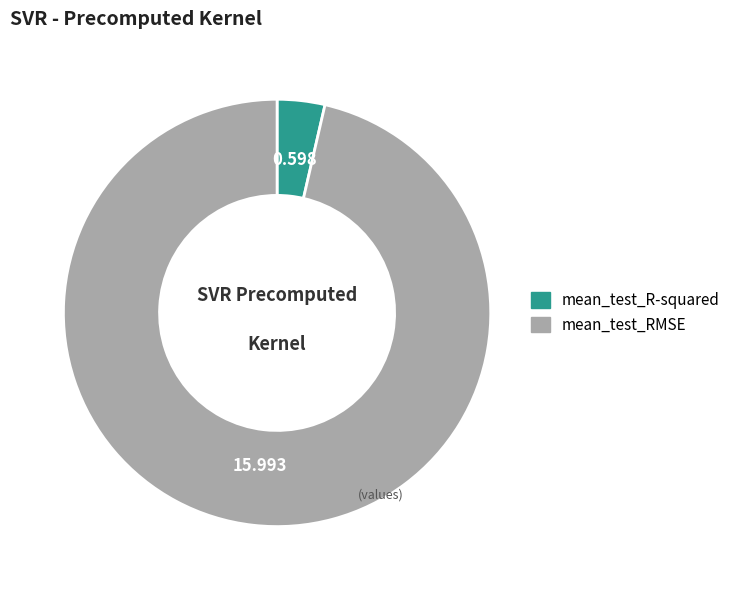

Which has a higher value, mean_test_RMSE or mean_test_R-squared?

mean_test_RMSE